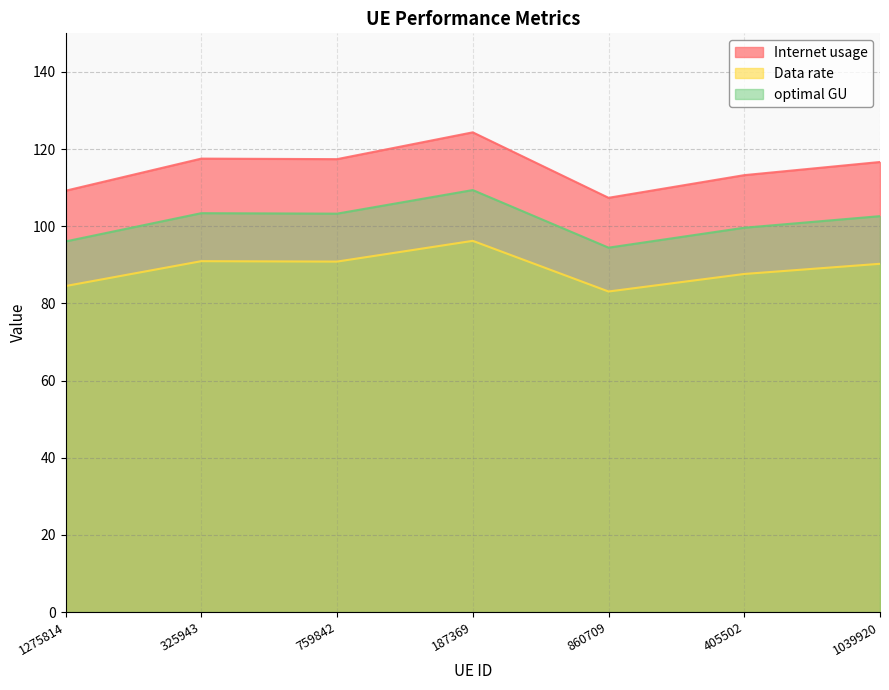

What is the greatest value displayed?

124.3